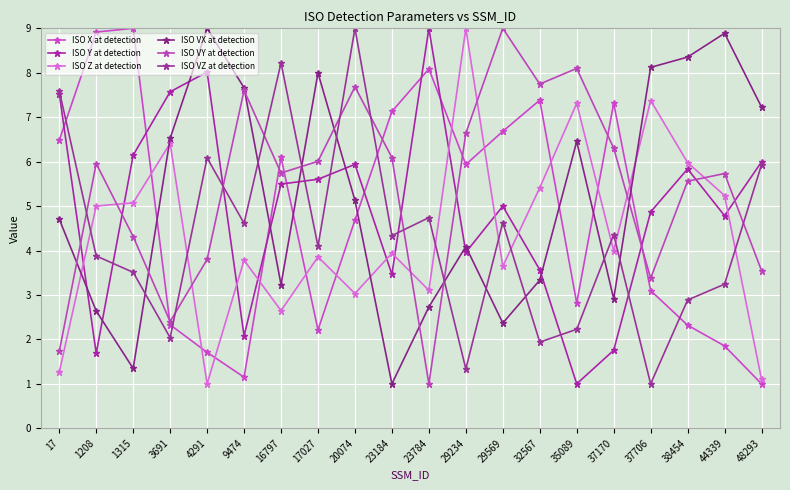

Between which two adjacent categories do ISO VX at detection and ISO X at detection first intersect?

1315 and 3691